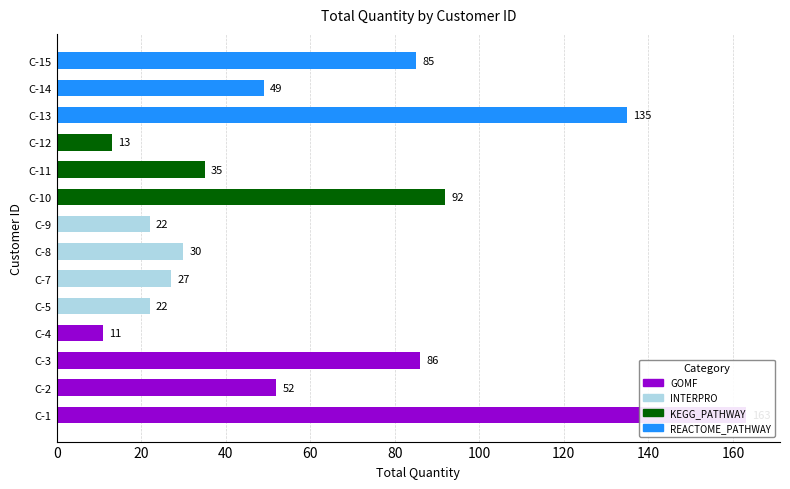

Rank the categories by value from highest to lowest.

C-1, C-13, C-10, C-3, C-15, C-2, C-14, C-11, C-8, C-7, C-5, C-9, C-12, C-4